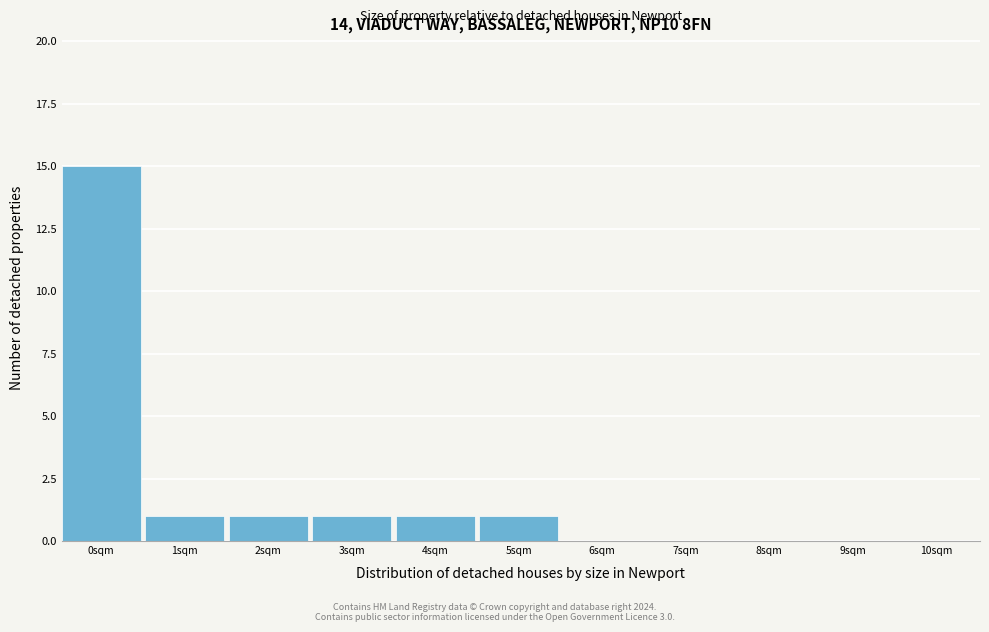

Reading left to right, extract all data points from this chart.

0sqm=15	1sqm=1	2sqm=1	3sqm=1	4sqm=1	5sqm=1	6sqm=0	7sqm=0	8sqm=0	9sqm=0	10sqm=0